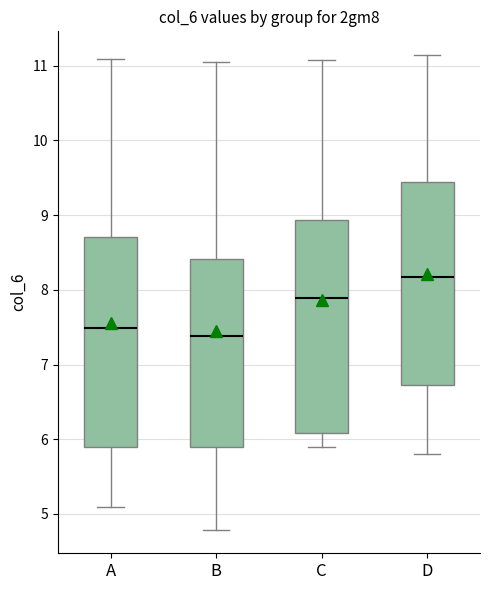

Reading left to right, read every box against the y-axis: the position of its median line, the range the box covers, and the ends of its whiskers. The values are not printed on the chart, so give them approximately, as read against the axis.

A: median 7.5, box 5.9 to 8.7, whiskers 5.1 to 11.1
B: median 7.4, box 5.9 to 8.4, whiskers 4.8 to 11.1
C: median 7.9, box 6.1 to 8.9, whiskers 5.9 to 11.1
D: median 8.2, box 6.7 to 9.5, whiskers 5.8 to 11.1